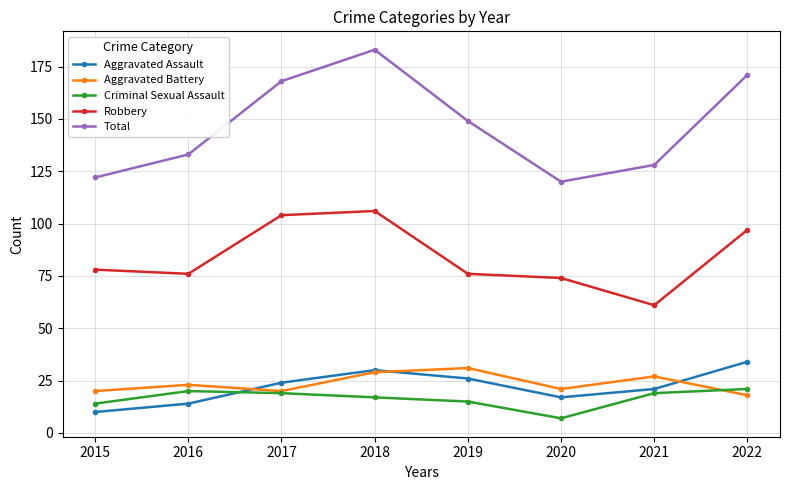

Between 2016 and 2018, which series saw the biggest shift?

Total